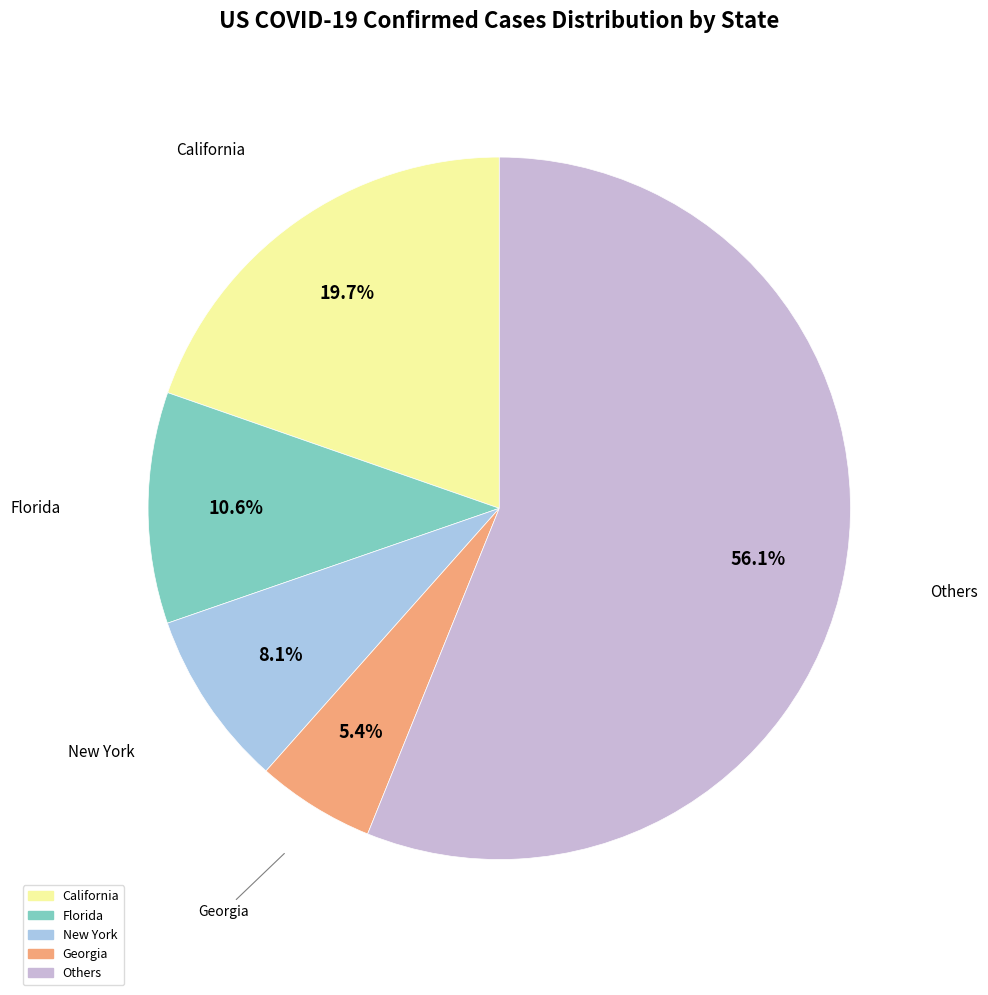

Is there a majority slice in this chart?

Yes